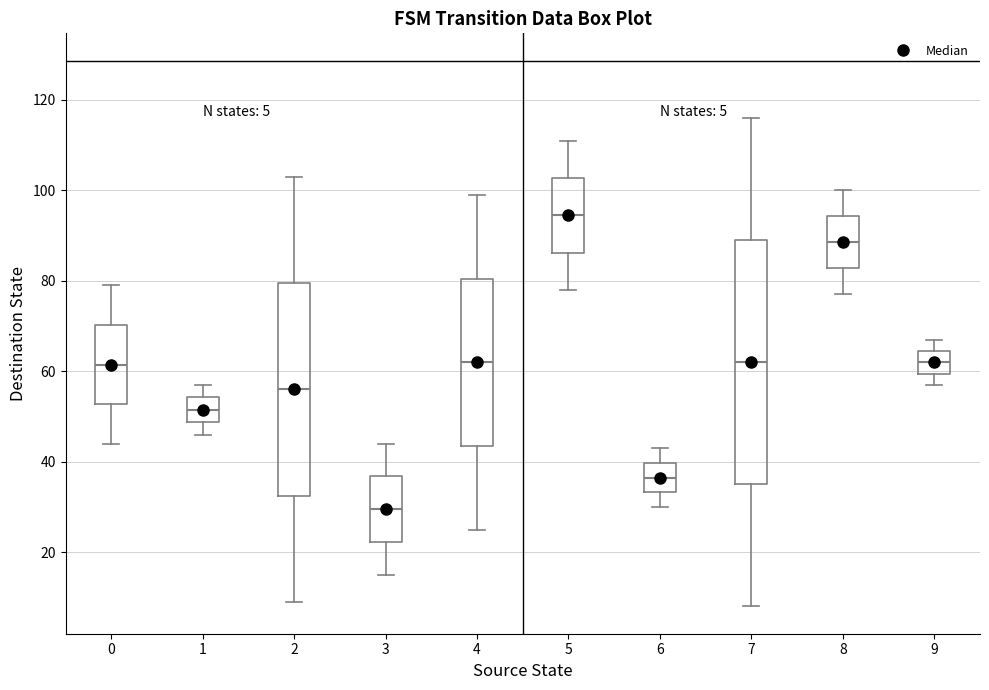

Which box is the tallest, from its lower edge to its upper edge?

7